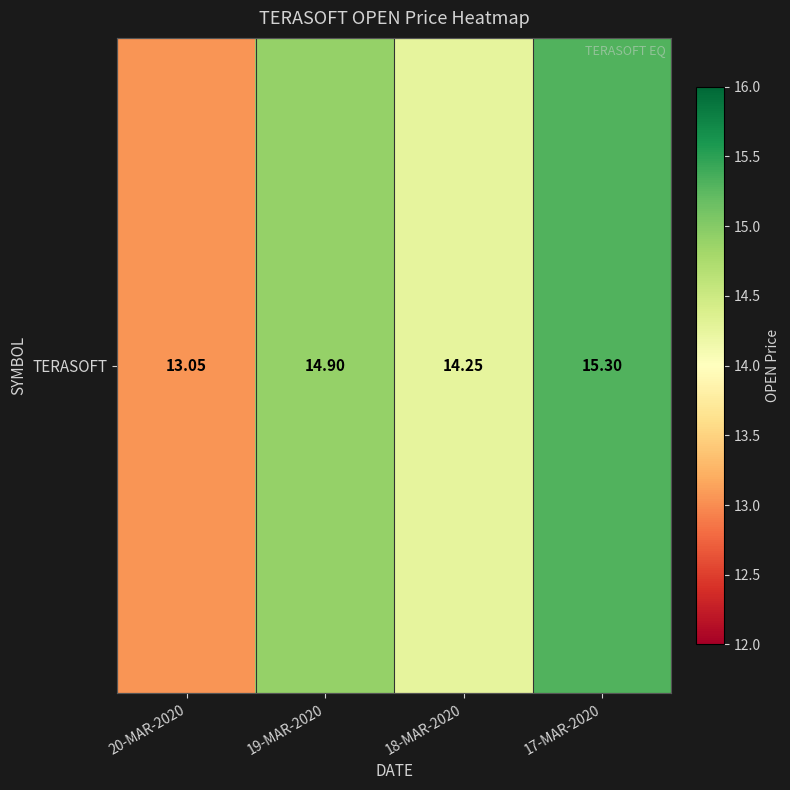

Reading left to right, list all the values displayed in this chart.

20-MAR-2020=13.1	19-MAR-2020=14.9	18-MAR-2020=14.2	17-MAR-2020=15.3